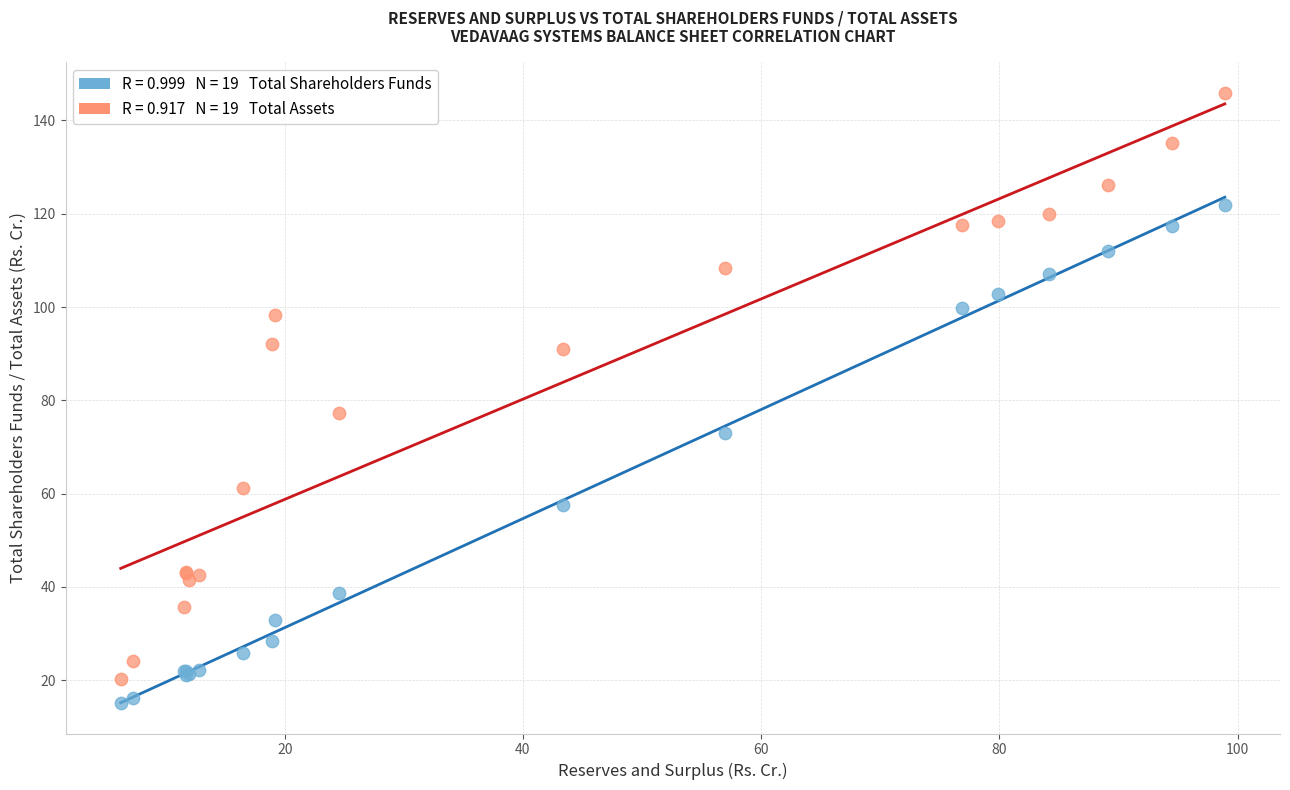

Across all series, what Y value is closest to 80?

77.3